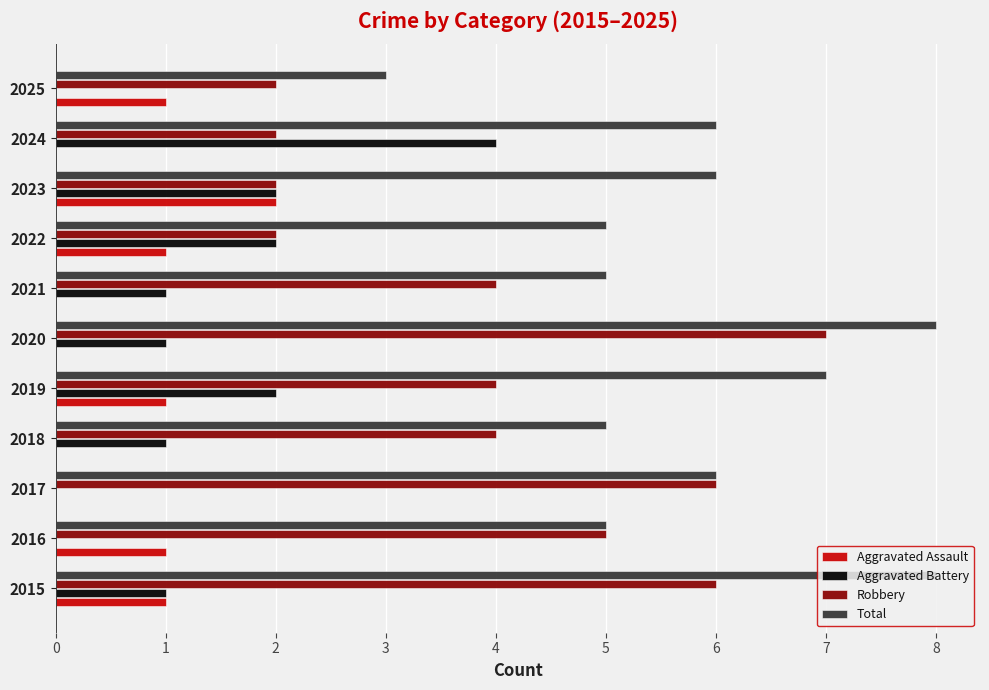

At which label does Robbery reach its peak?

2020